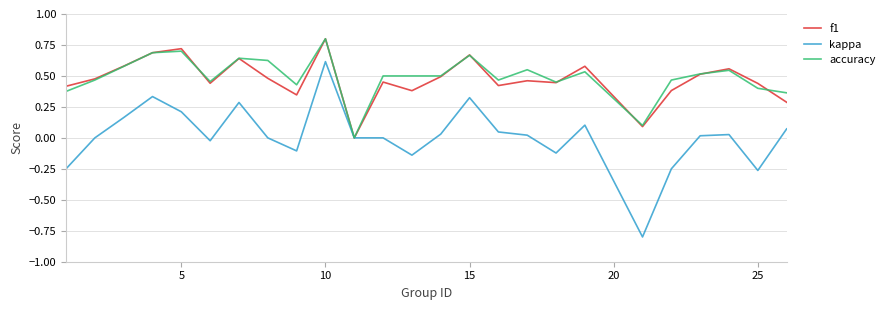

What is the greatest value displayed?

0.8